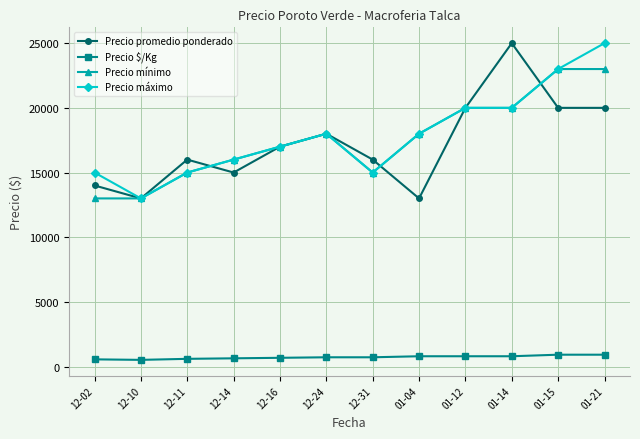

What is the spread (max minus min) of values at 01-15?

22080